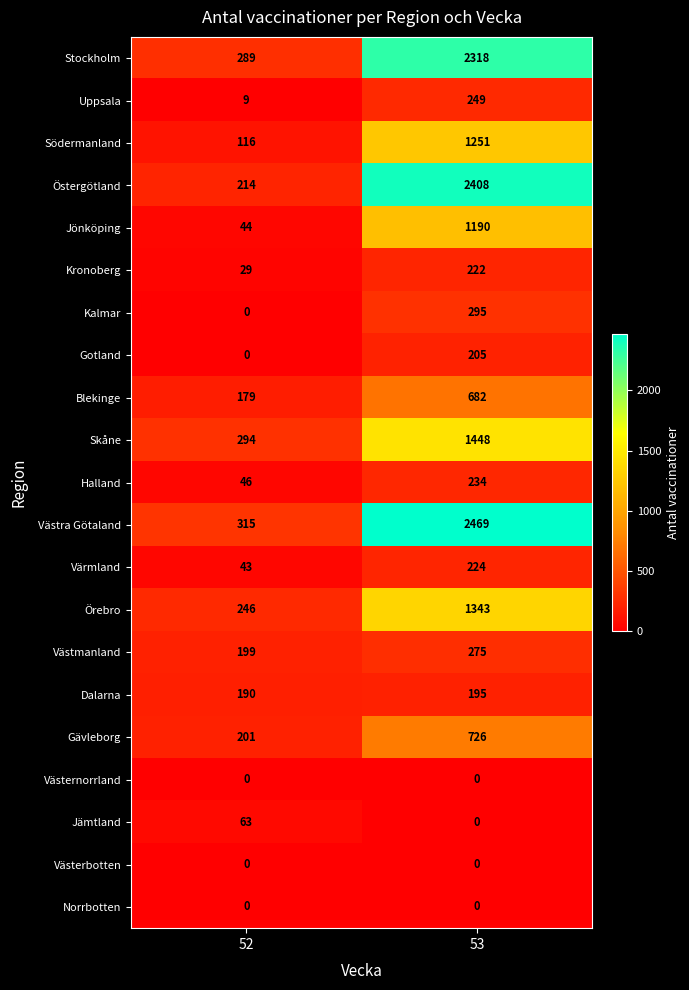

What is the difference between the maximum and minimum values in the Stockholm series?

2029